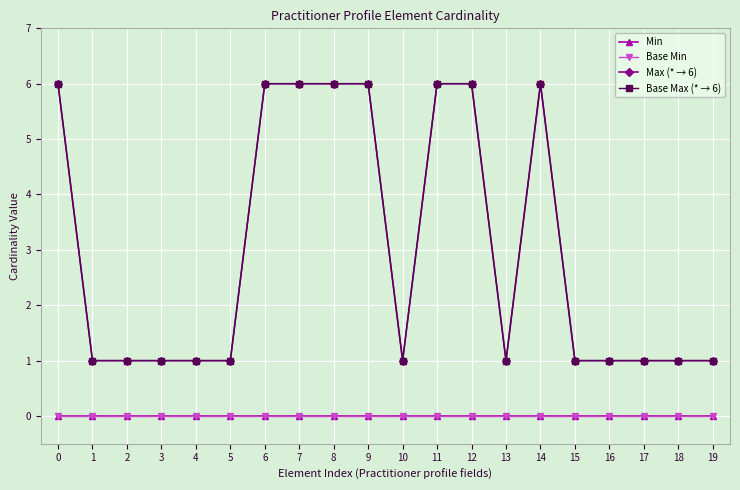

What is the total value across all series at 16?

2